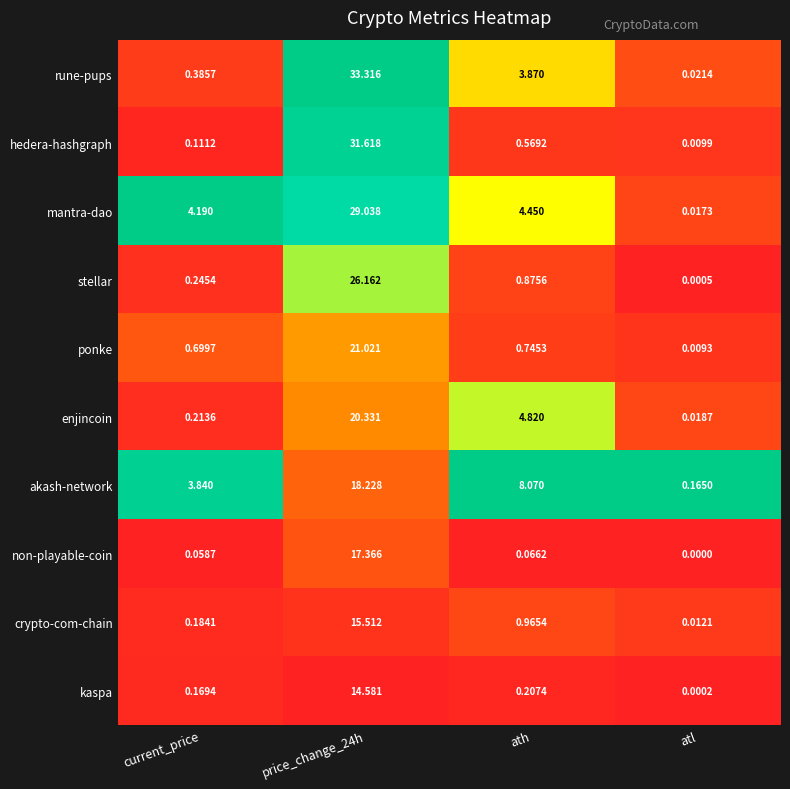

At atl, list the series in order from smallest to largest.

non-playable-coin, kaspa, stellar, ponke, hedera-hashgraph, crypto-com-chain, mantra-dao, enjincoin, rune-pups, akash-network